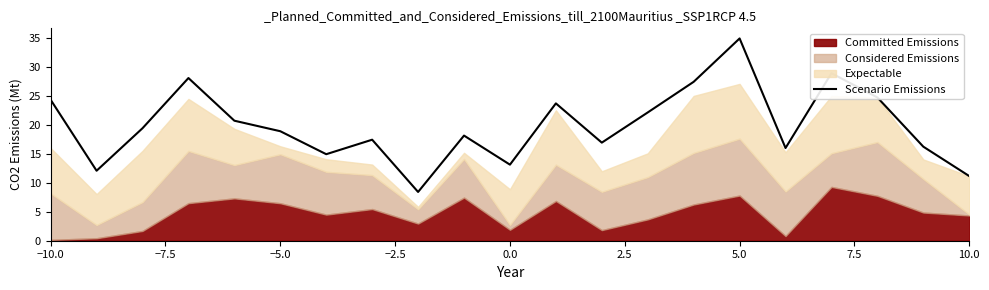

The value of Scenario Emissions at −10.0 is 15.9. True or false?

False